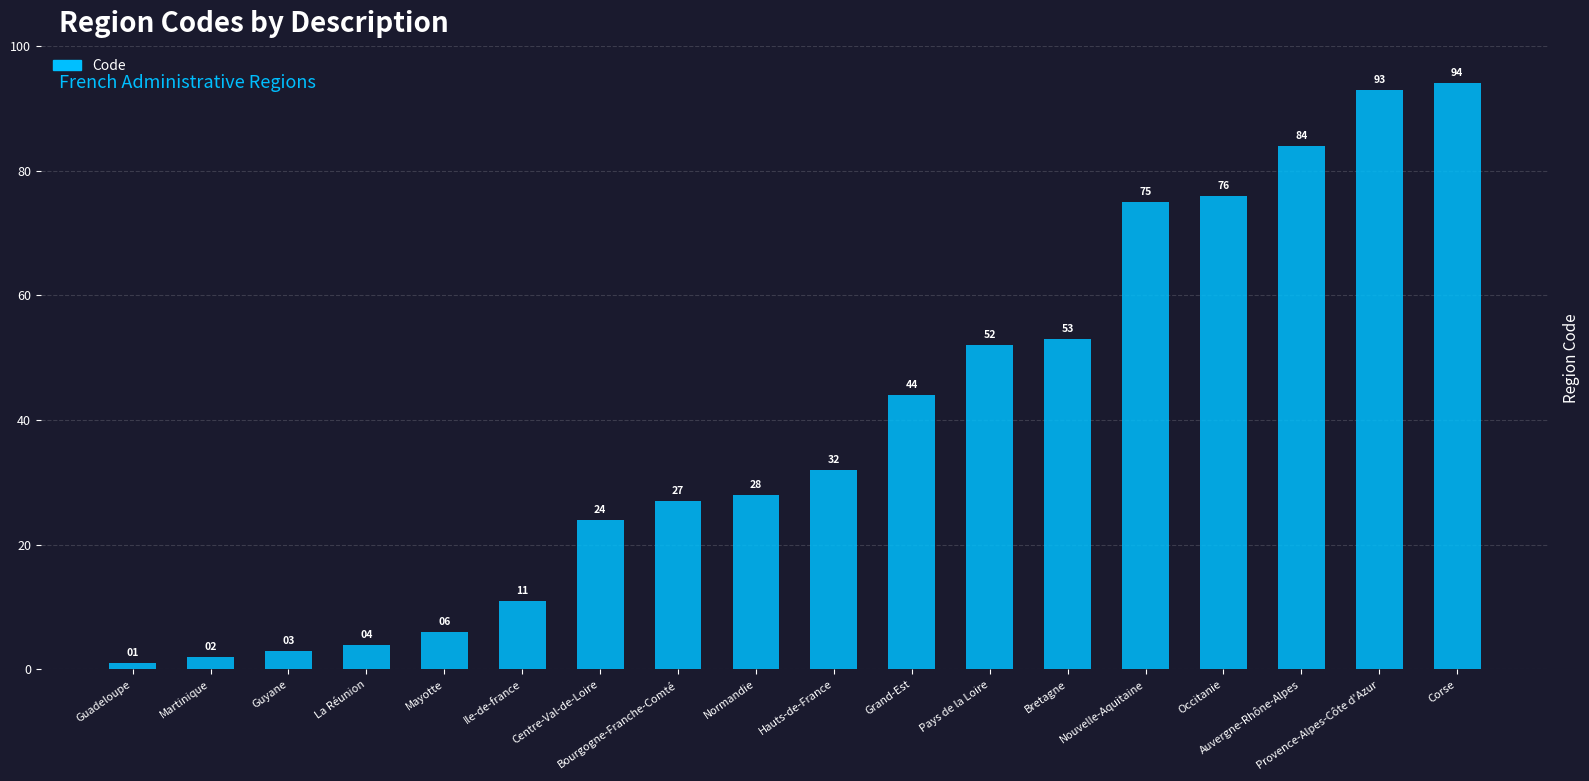

How many distinct data groups are displayed?

1